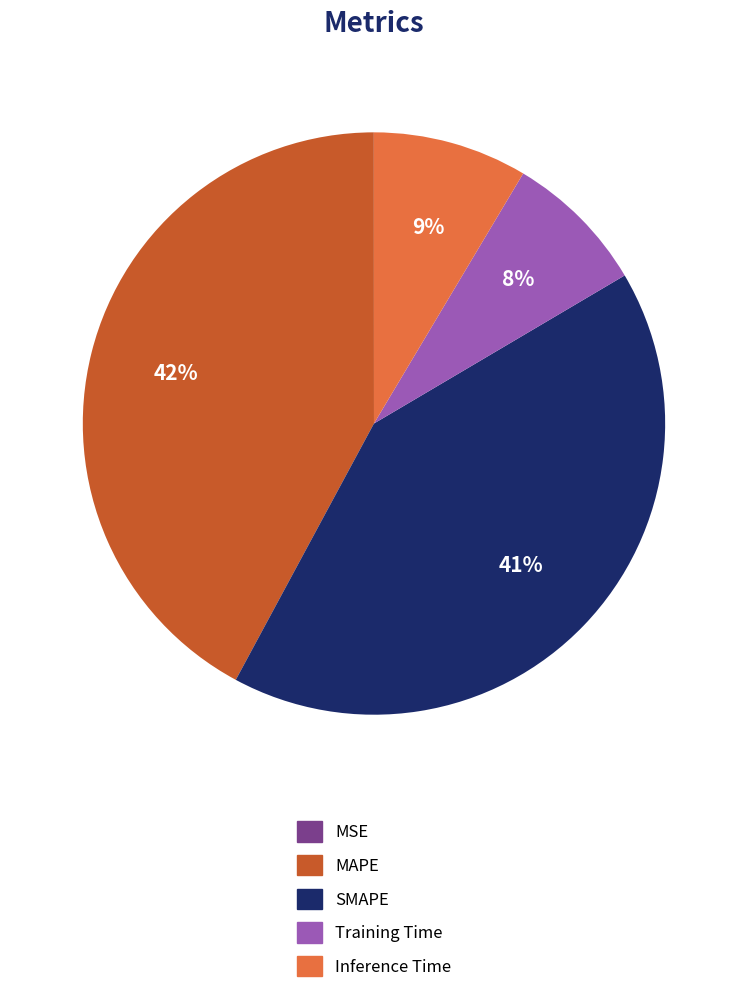

Which category has the biggest portion of the pie?

MAPE